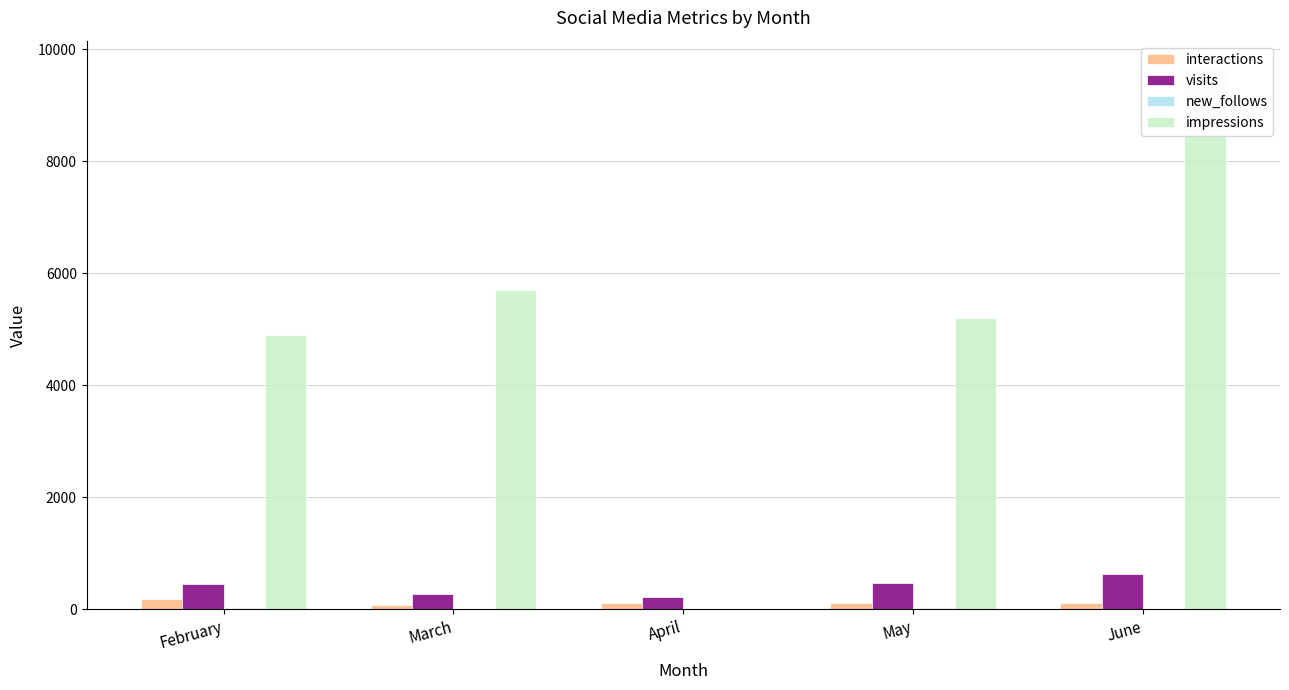

Which series has the largest total across all categories?

impressions